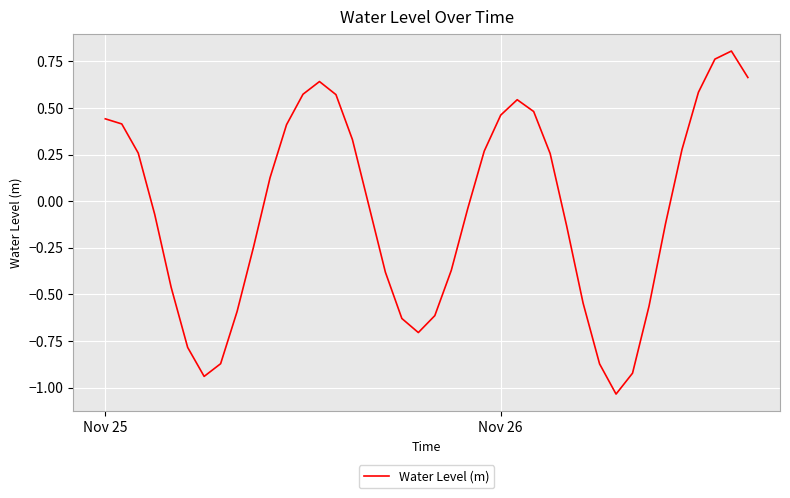

What is the difference between the maximum and minimum values?

1.8